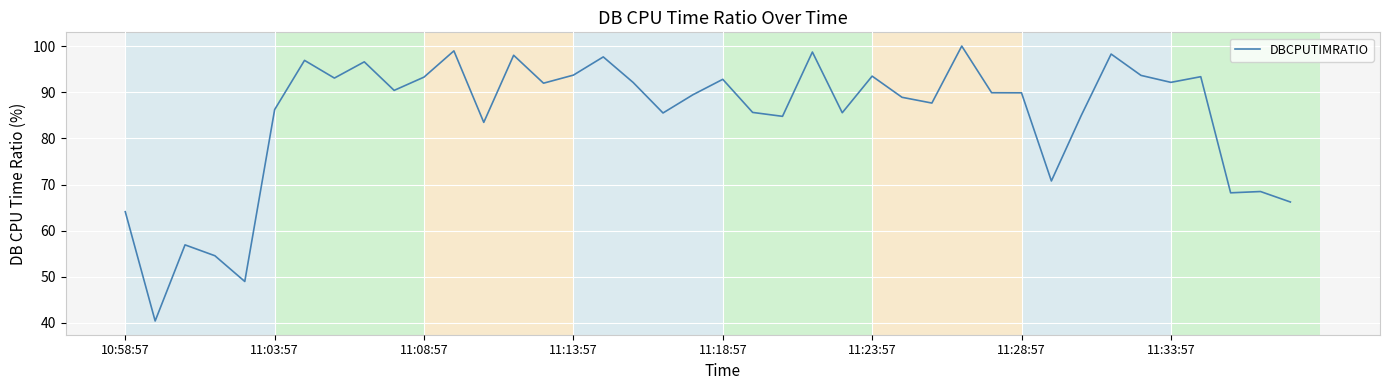

True or false: there are more than 2 points higher than both neighbors.

True